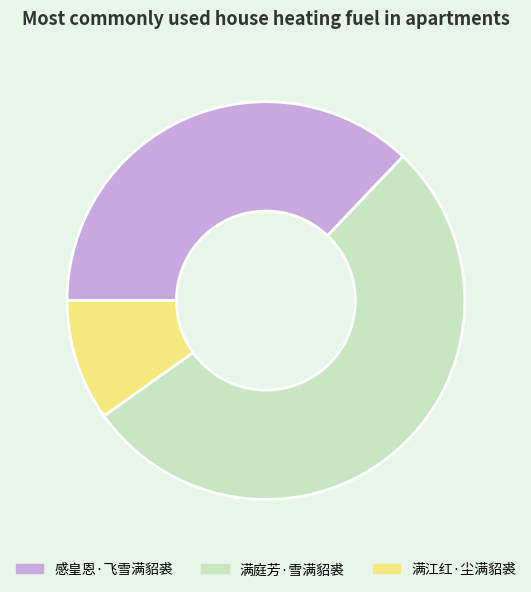

Which category accounts for the majority?

满庭芳·雪满貂裘